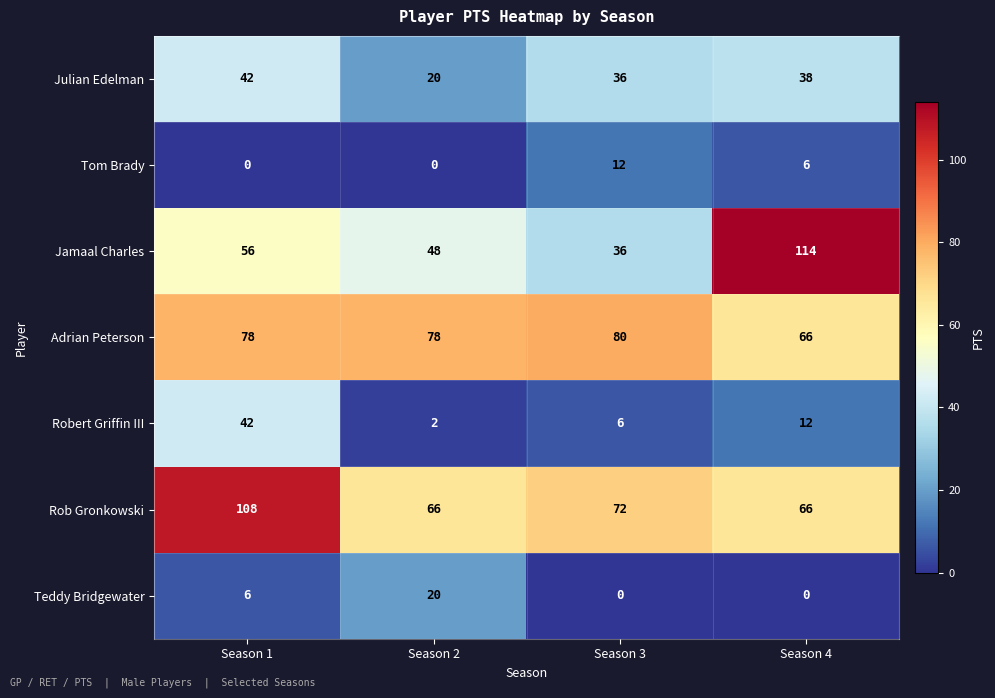

Which series has the widest spread of values?

Jamaal Charles